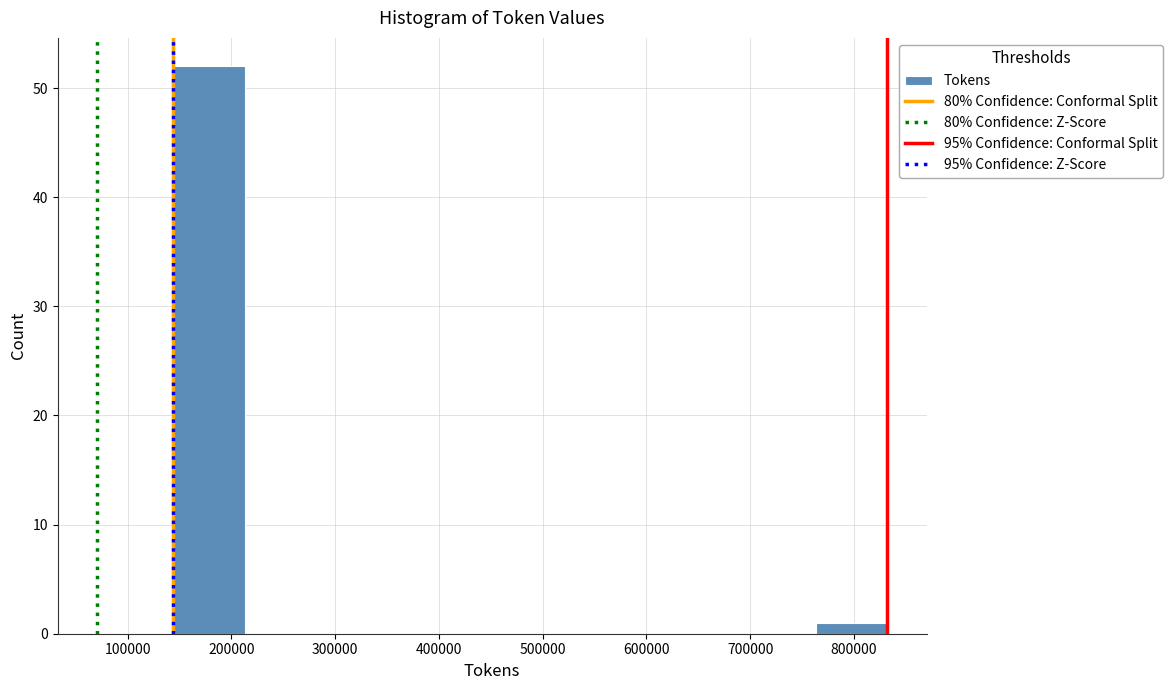

Reading left to right, list every bar in this chart as the range it spans on the x-axis followed by its height. Neither the bar edges nor the heights are printed on the chart, so give them approximately, as read against the axes.

140000 to 210000: 52
210000 to 280000: 0
280000 to 350000: 0
350000 to 420000: 0
420000 to 490000: 0
490000 to 560000: 0
560000 to 630000: 0
630000 to 690000: 0
690000 to 760000: 0
760000 to 830000: 1